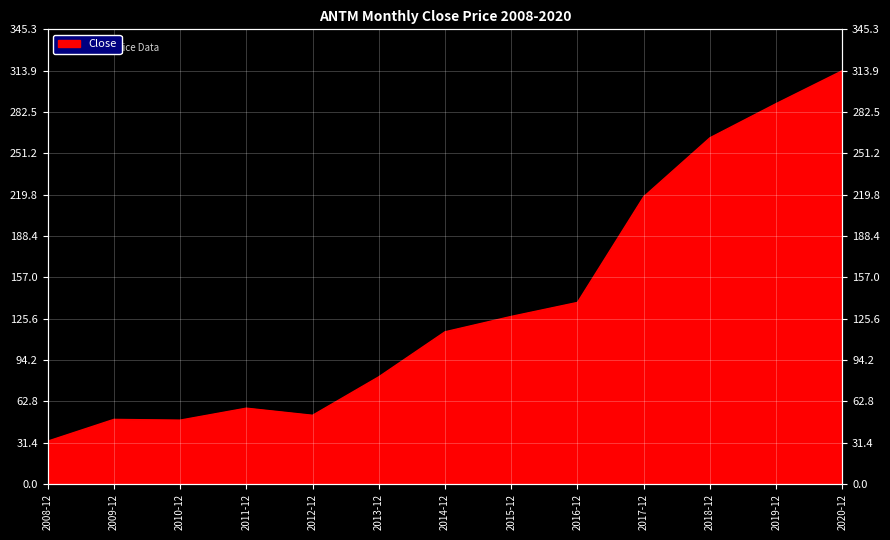

What is the difference between the values at 2014-12 and 2019-12?

173.3